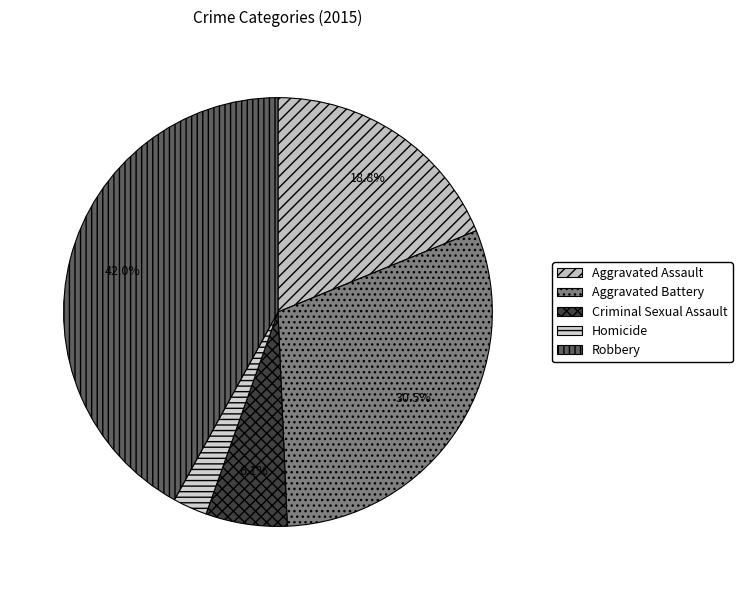

Do Aggravated Assault and Robbery together represent more than half of the pie?

Yes